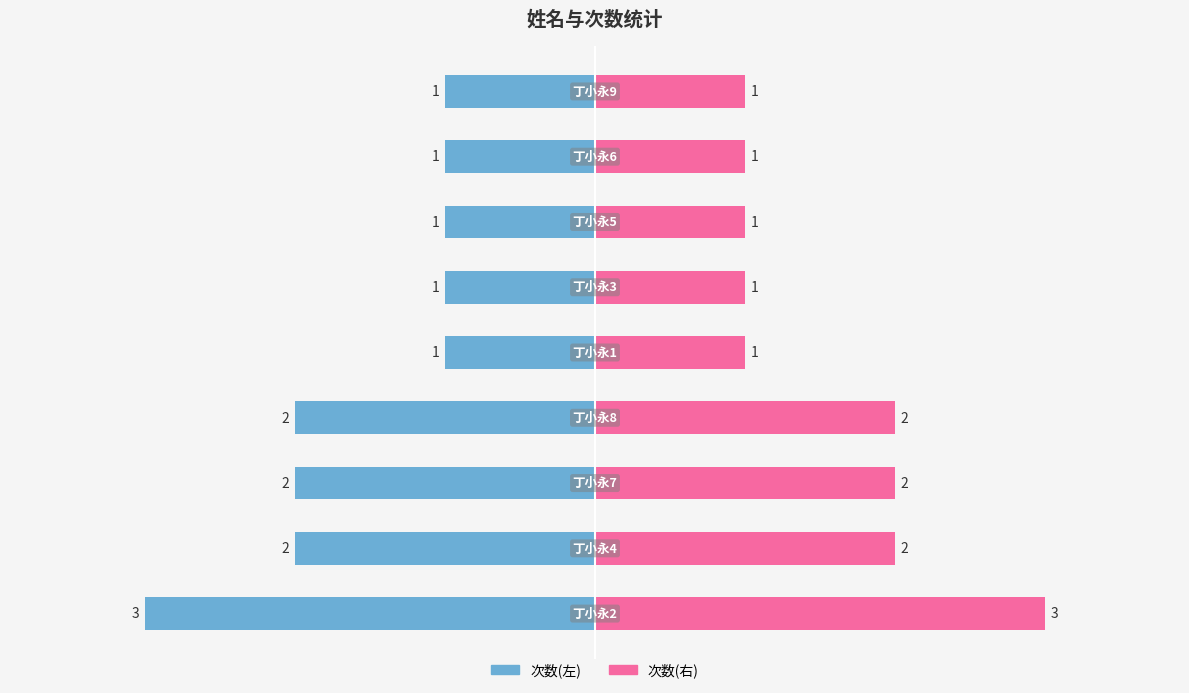

What is the label of the 8th bar from the right?

丁小永4